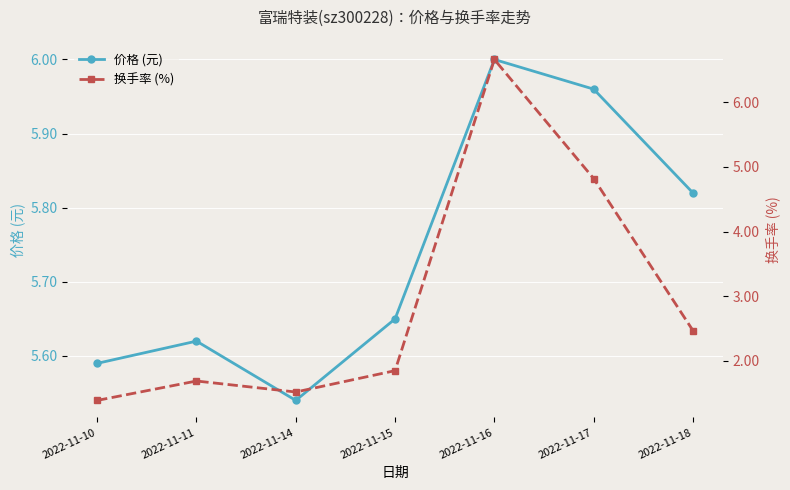

After their last crossing, which series has the higher values: 价格 (元) or 换手率 (%)?

价格 (元)